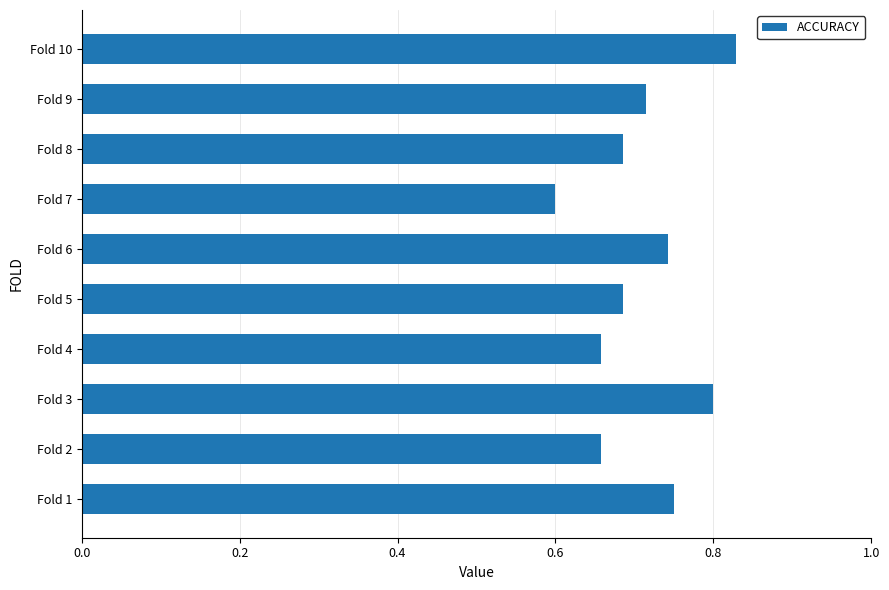

What is the sum of all values?

7.1